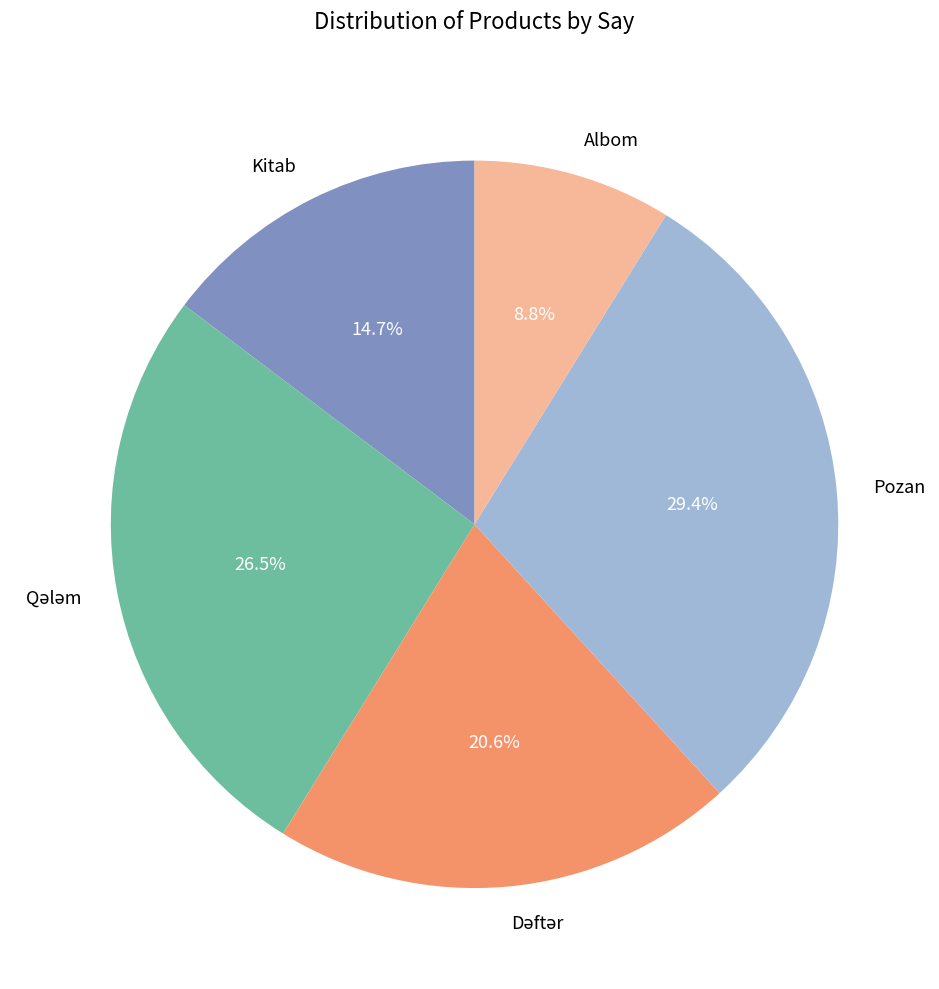

Combined, what portion of the pie is Pozan and Albom?

38.2%